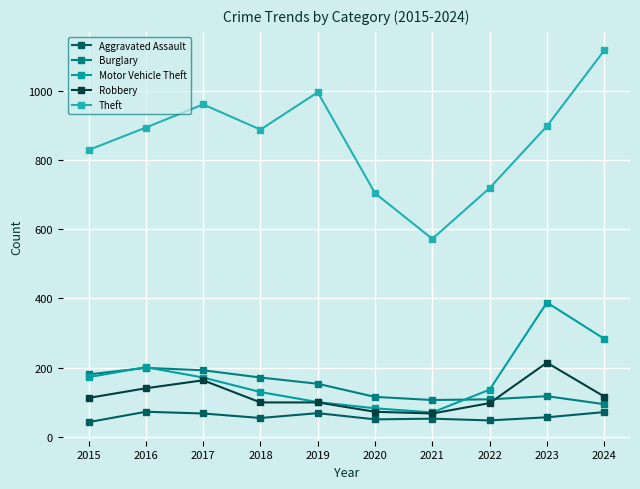

How many categories are shown in the chart?

10